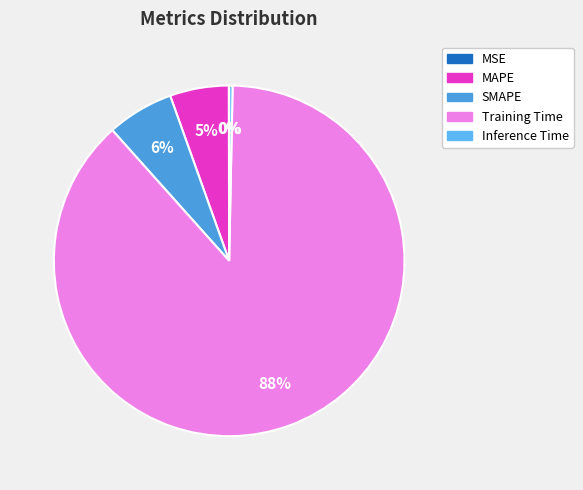

Rank the categories by value from lowest to highest.

MSE, Inference Time, MAPE, SMAPE, Training Time